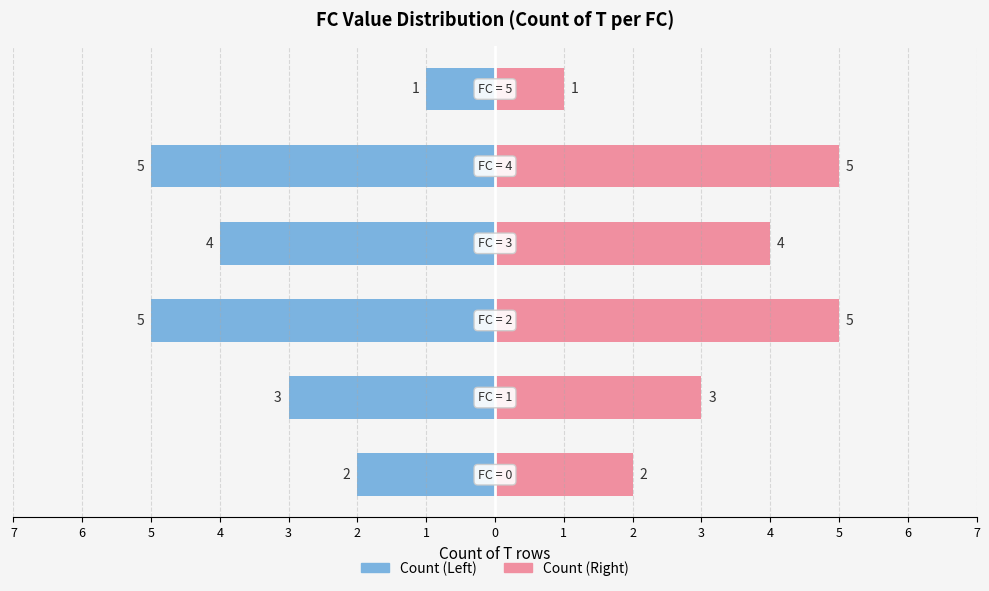

At 4, list the series in order from largest to smallest.

Right Count, Left Count